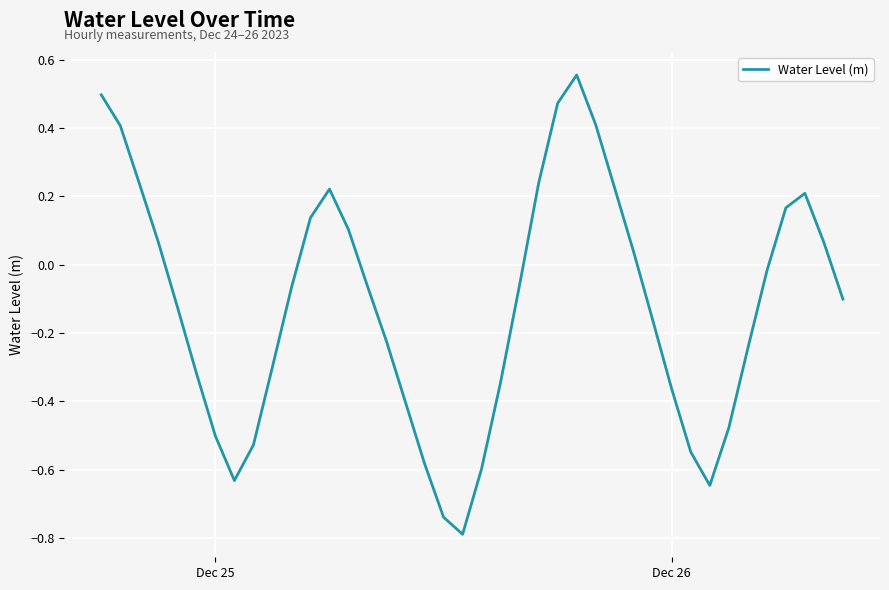

What is the smallest value displayed?

-0.8